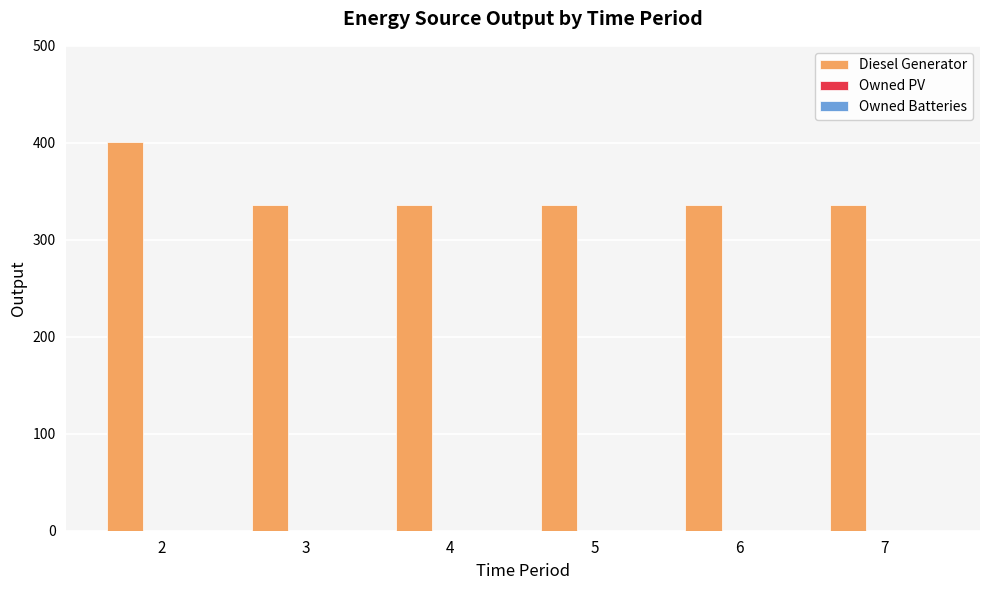

The value at 3 is 491. True or false?

False